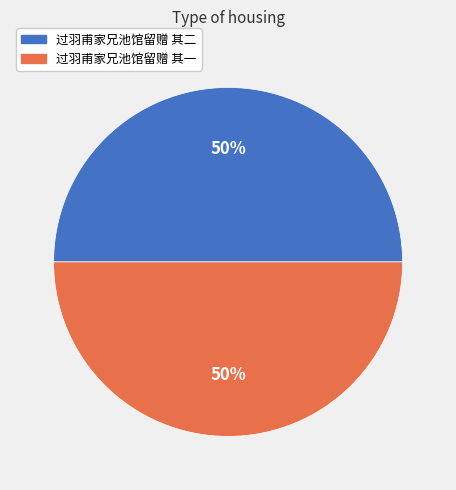

To the nearest percent, what portion does 过羽甫家兄池馆留赠 其二 represent?

50%